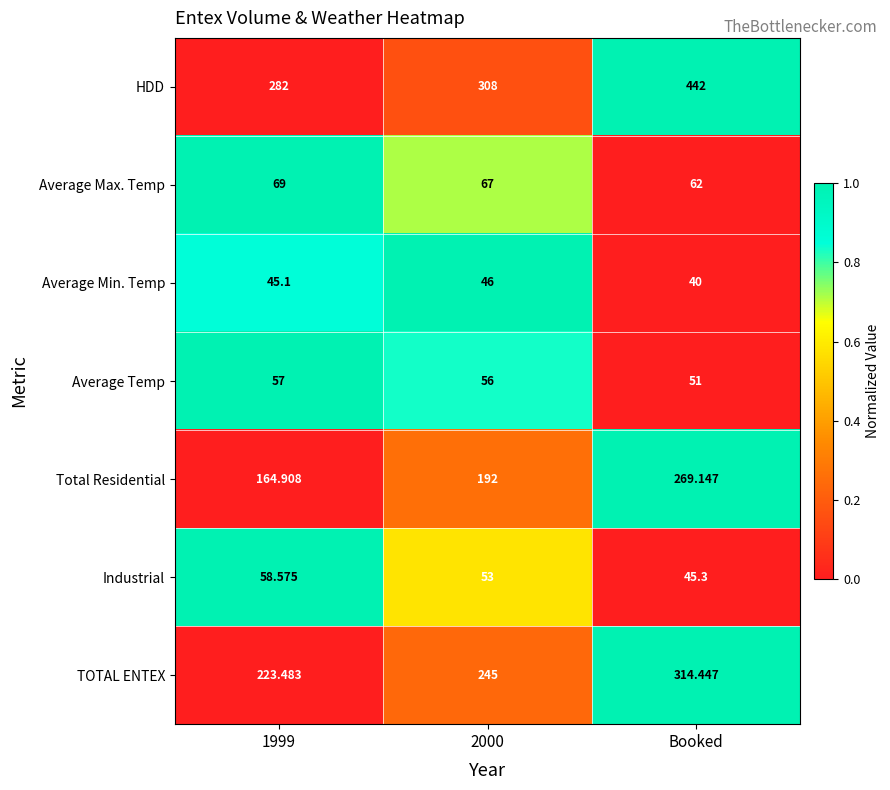

Which series has the widest spread of values?

HDD